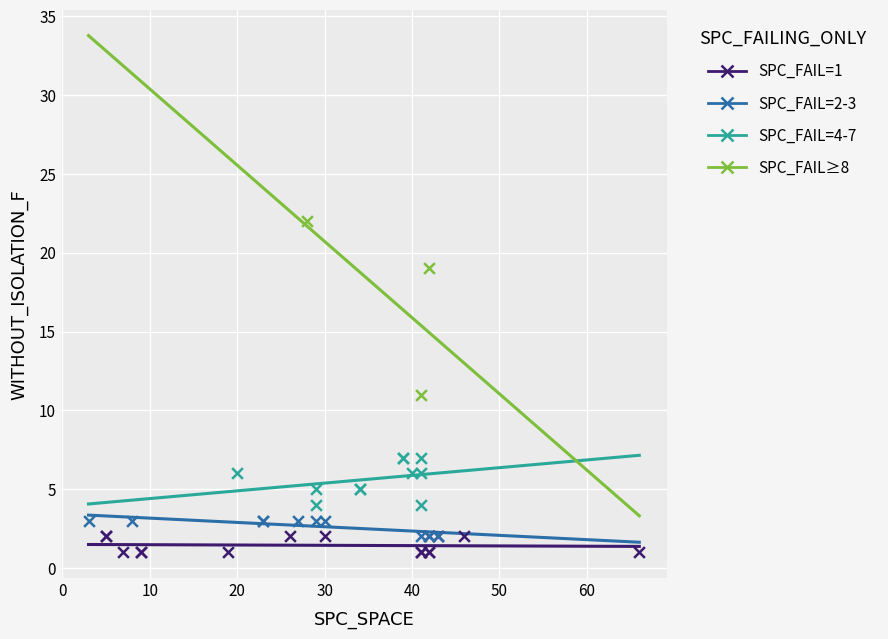

Which series has the widest spread of Y values?

SPC_FAIL≥8